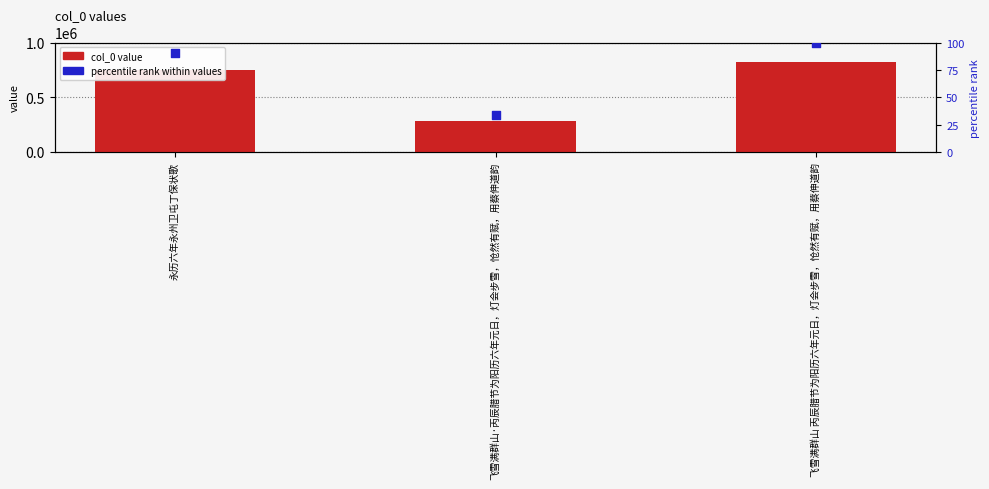

Which series reaches the minimum Y coordinate?

percentile rank within values